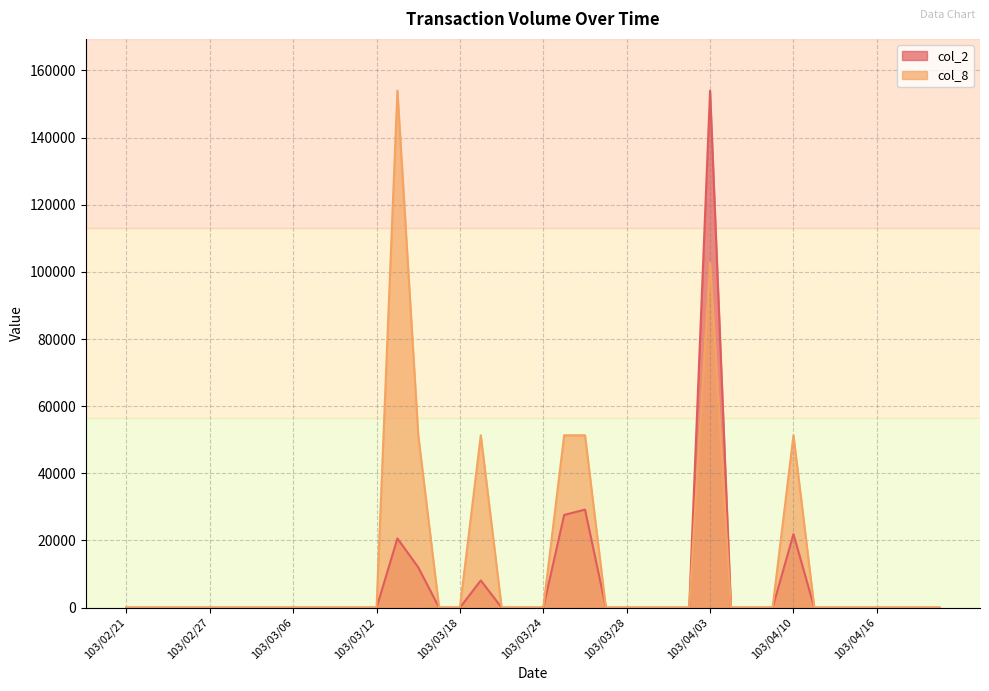

How many values in col_8 are above zero?

7